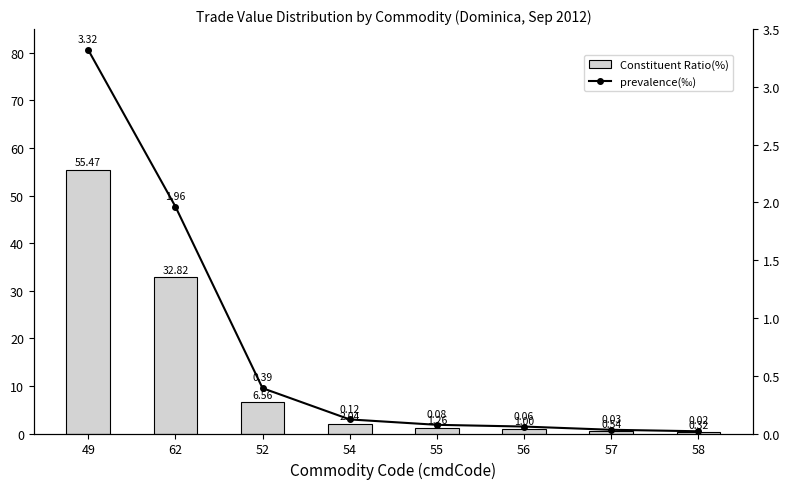

Rank the categories by Constituent Ratio(%) value from lowest to highest.

58, 57, 56, 55, 54, 52, 62, 49